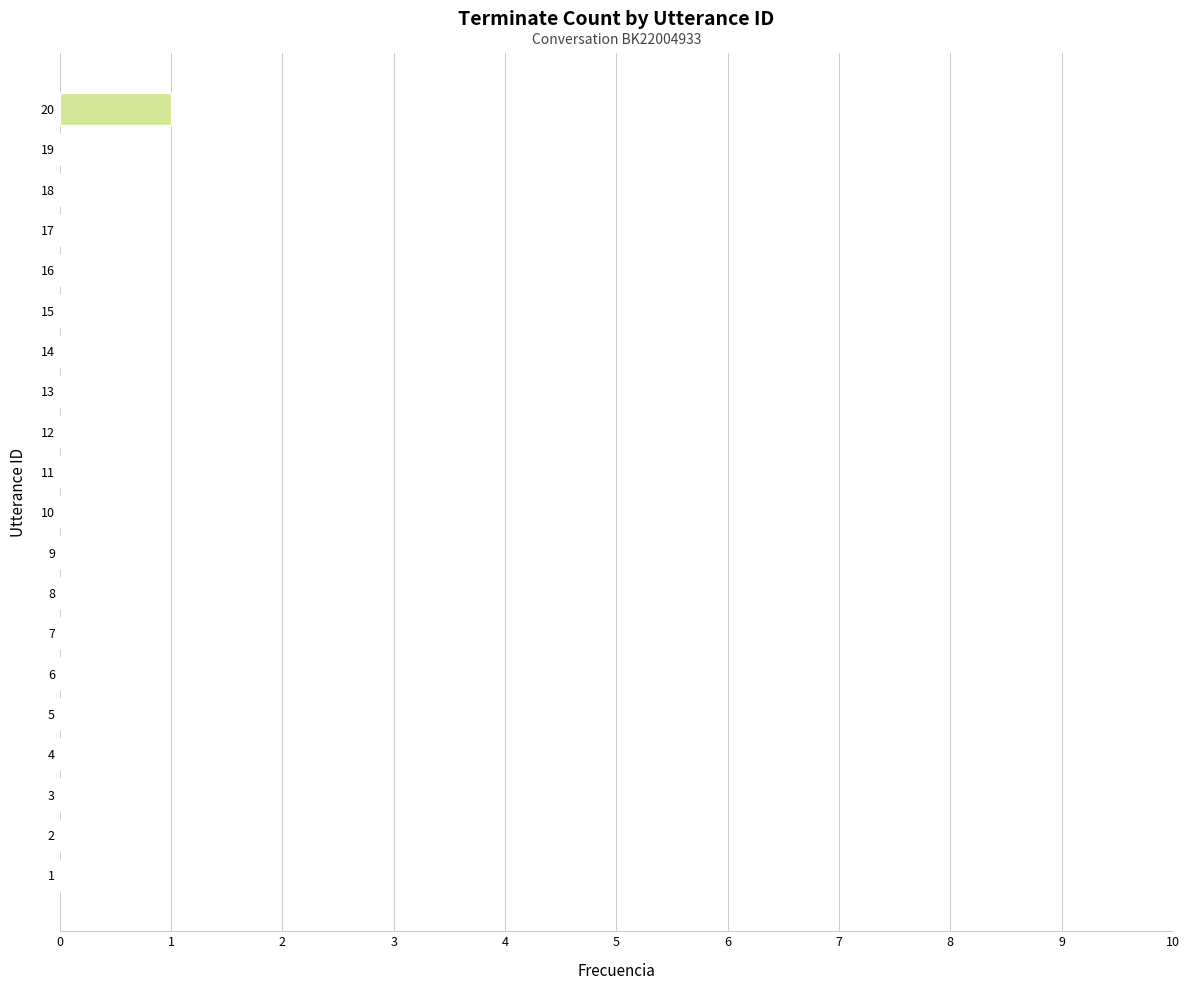

Are the bars horizontal?

Yes